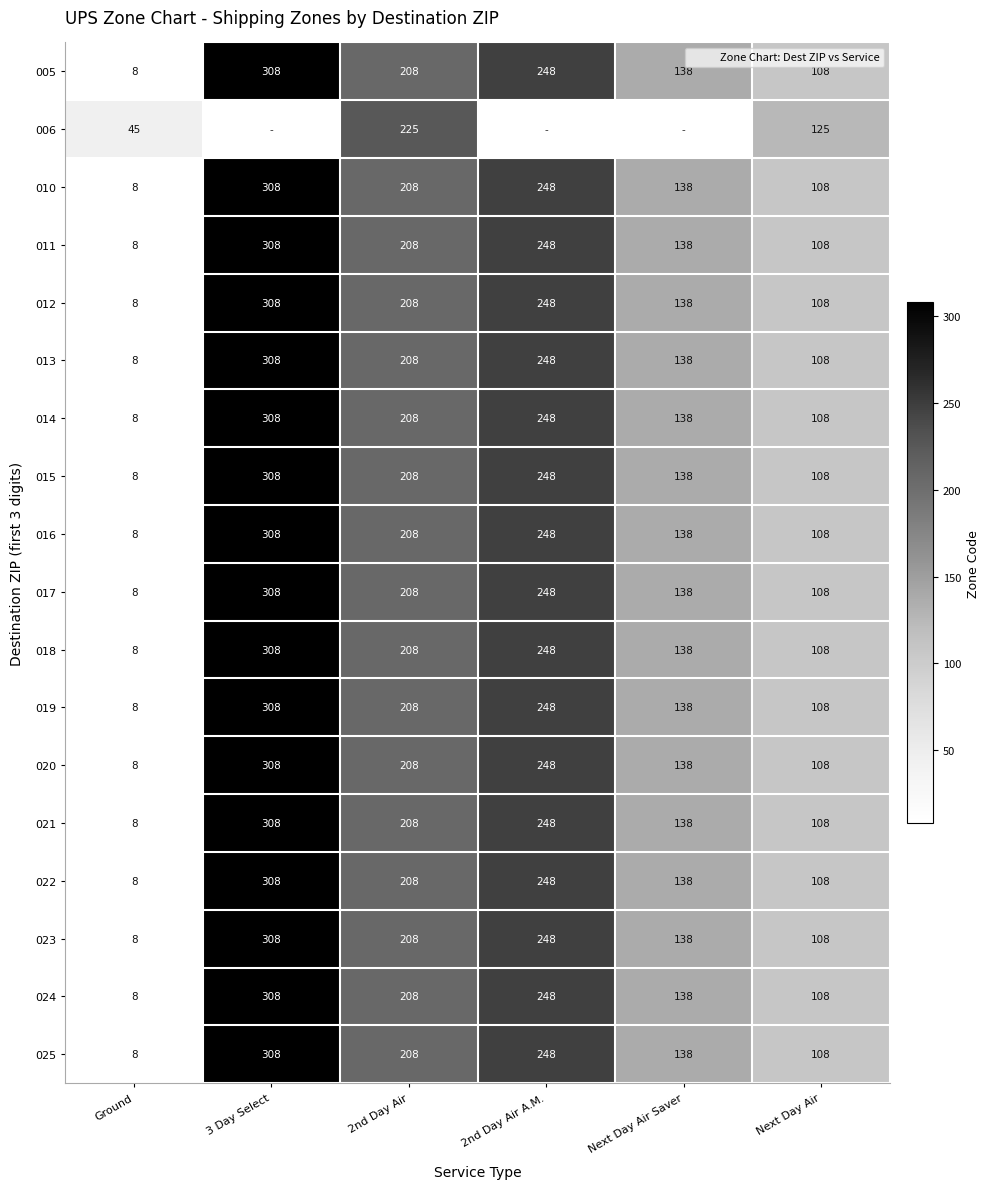

At which label is 020 closest to 158?

Next Day Air Saver